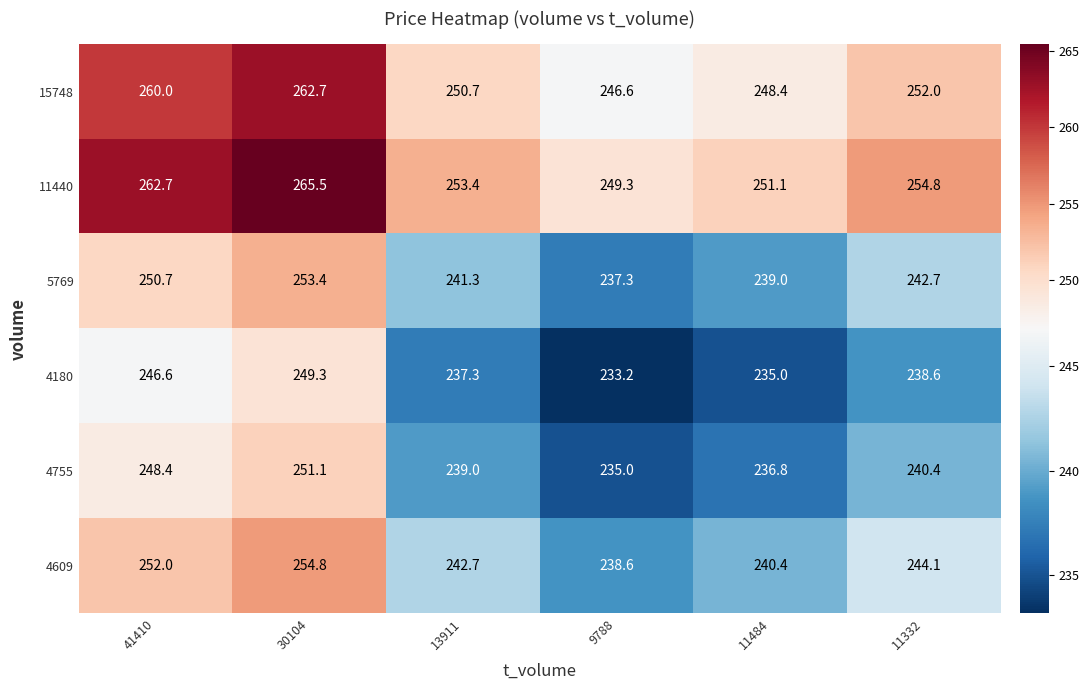

At which label does 4180 reach its minimum?

9788